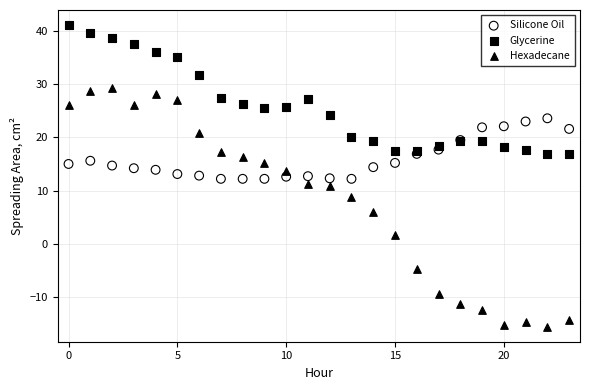

Which series reaches the minimum Y coordinate?

Hexadecane